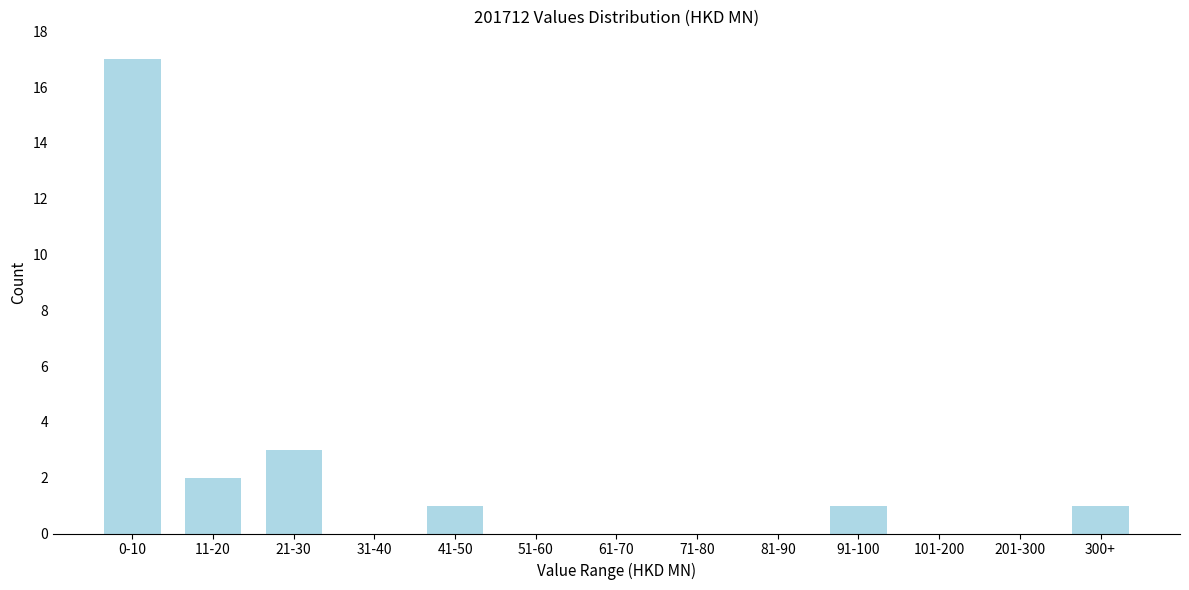

Reading left to right, extract all data points from this chart.

0-10=17	11-20=2	21-30=3	31-40=0	41-50=1	51-60=0	61-70=0	71-80=0	81-90=0	91-100=1	101-200=0	201-300=0	300+=1